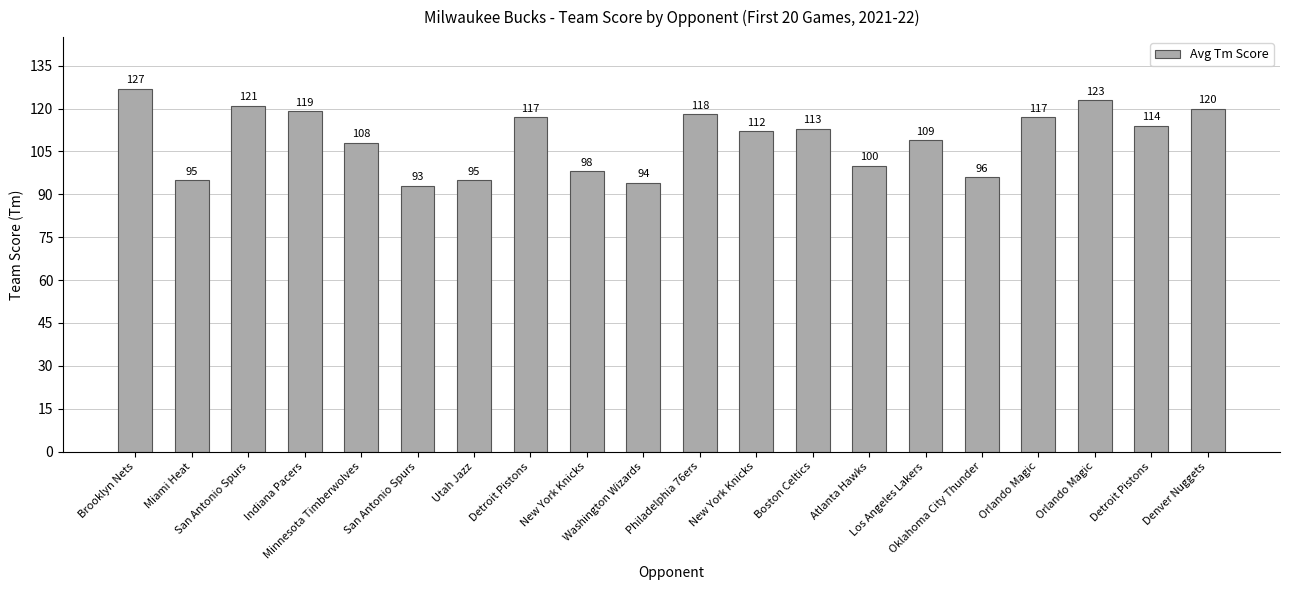

What is the greatest value displayed?

127